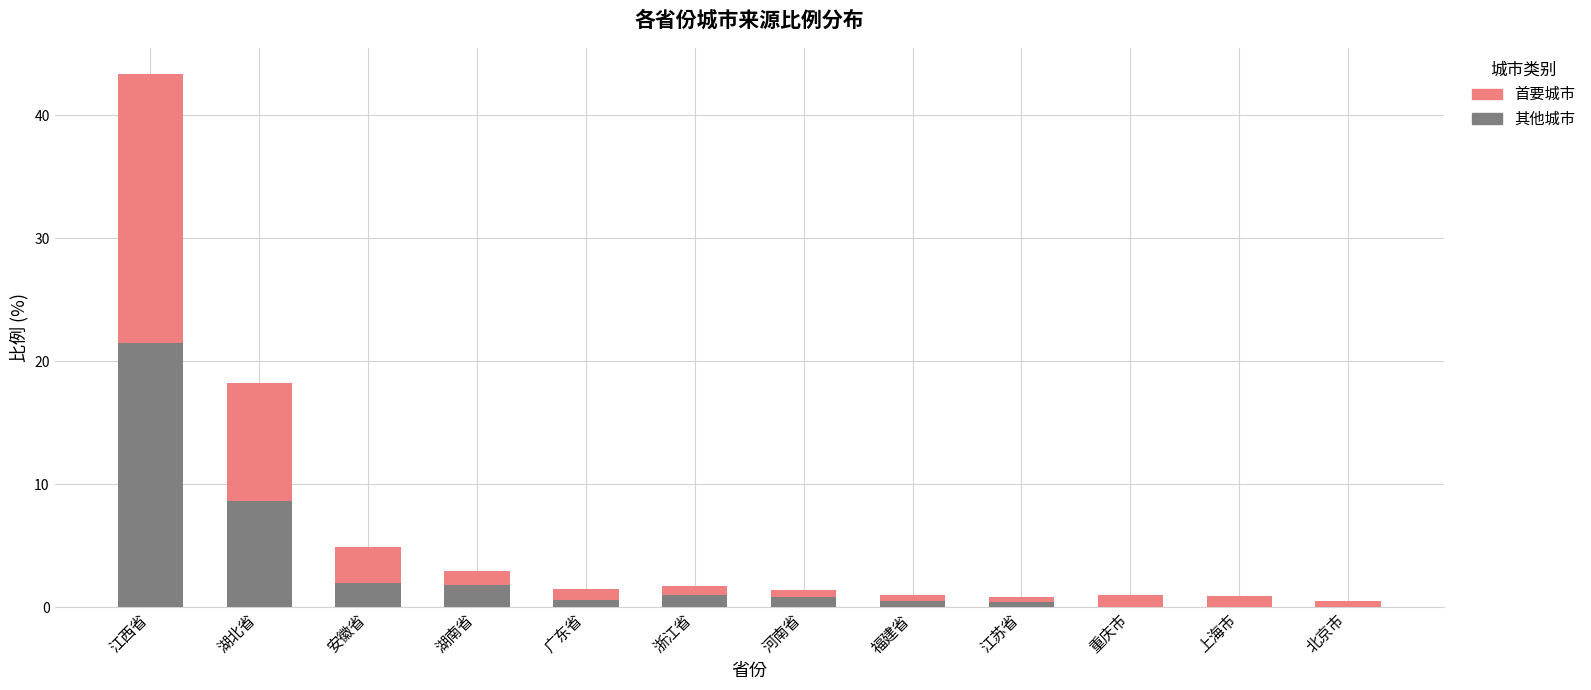

What is the total value across all series at 安徽省?

4.9